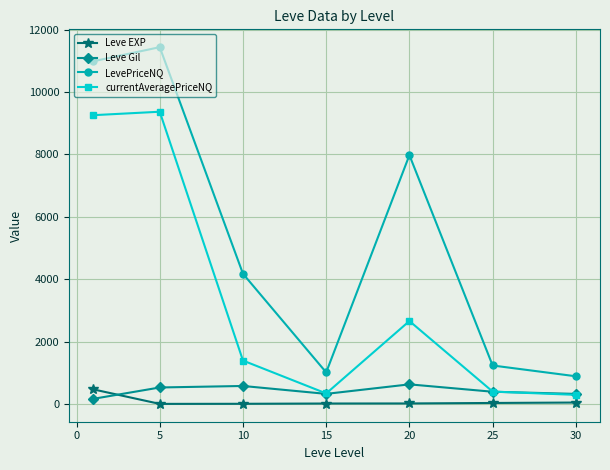

What is the greatest value displayed?

11437.8